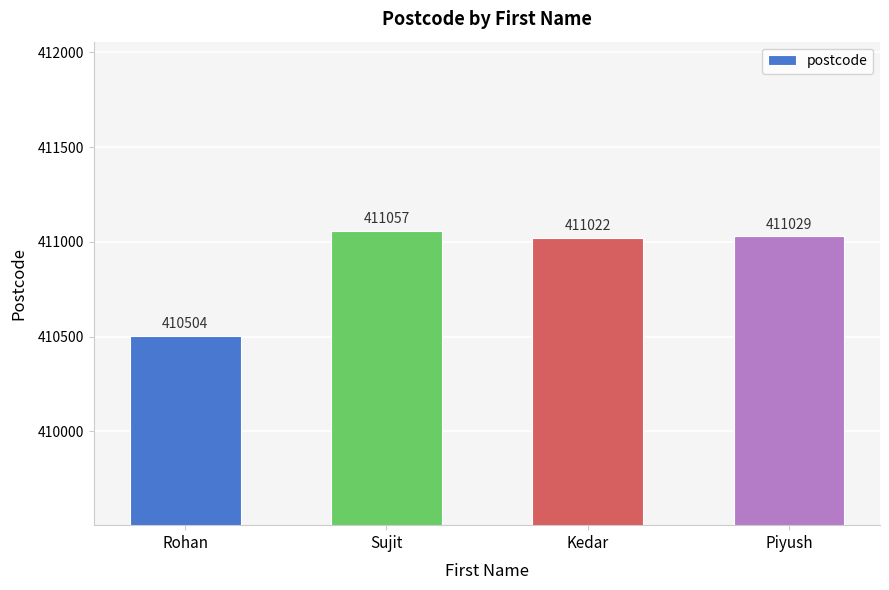

Does the chart contain stacked bars?

No